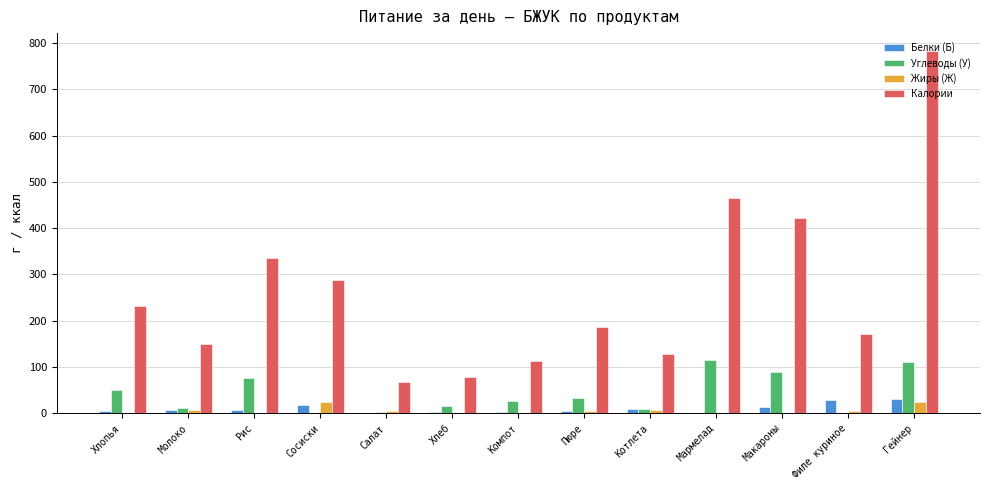

What is the approximate value of Белки (Б) at Гейнер?

30.5